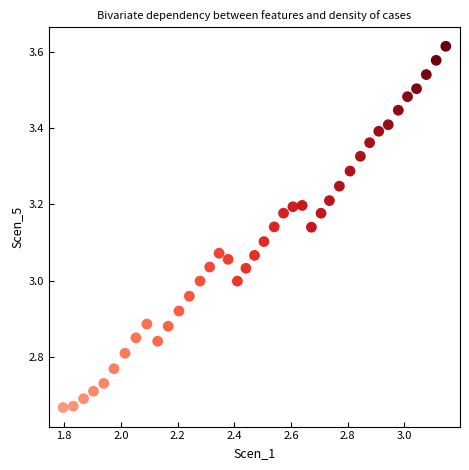

What is the range of X values (max minus min)?

1.4